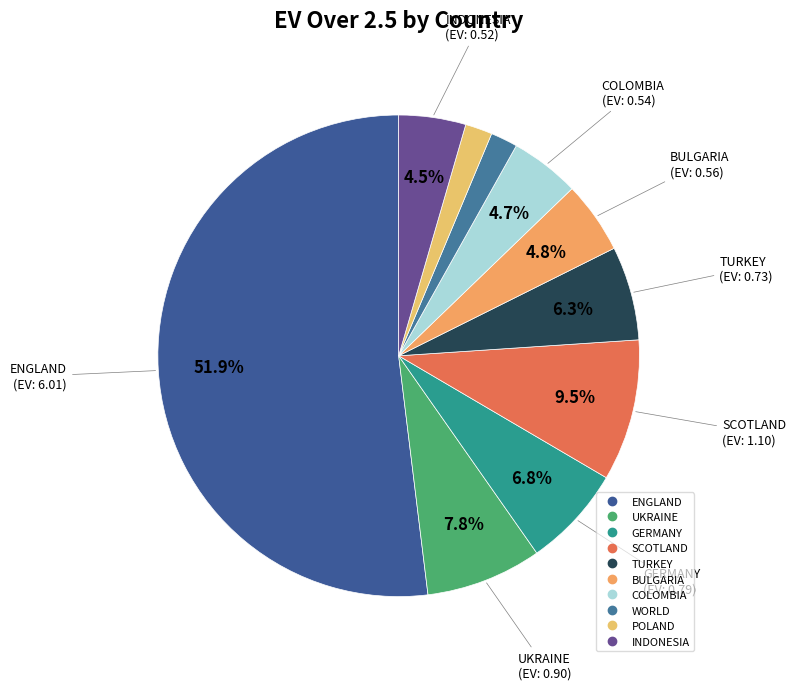

True or false: COLOMBIA accounts for 5% of the total.

True